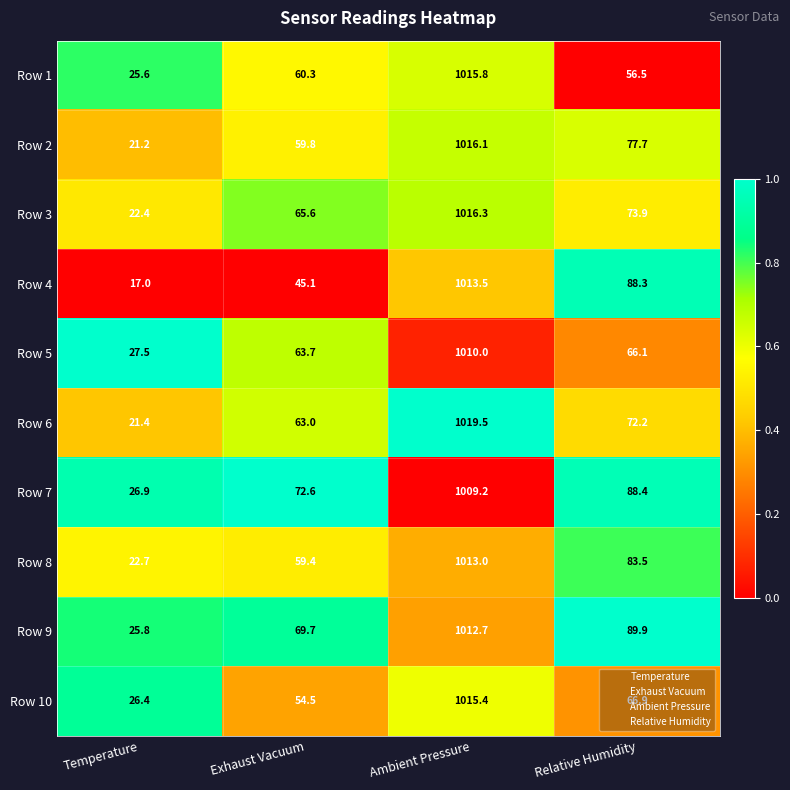

At which category is the sum across all series the highest?

Ambient Pressure